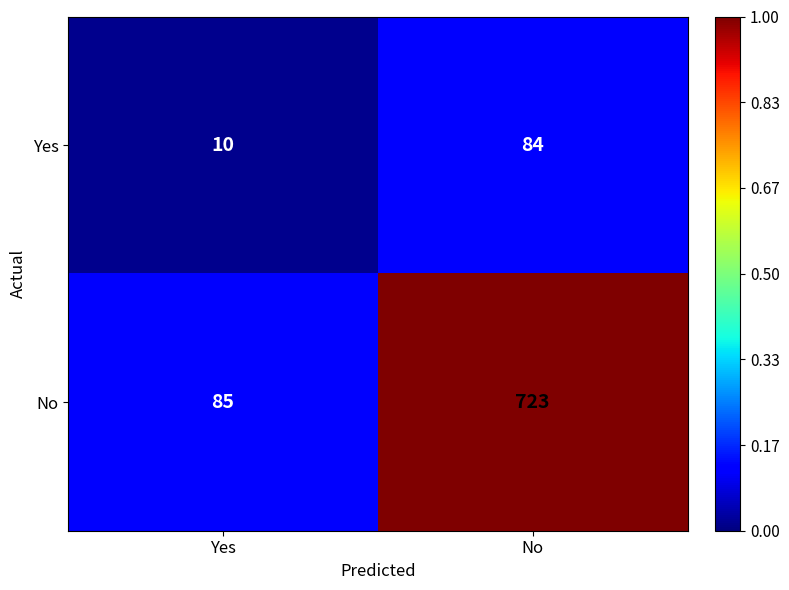

At which category is the sum across all series the highest?

No